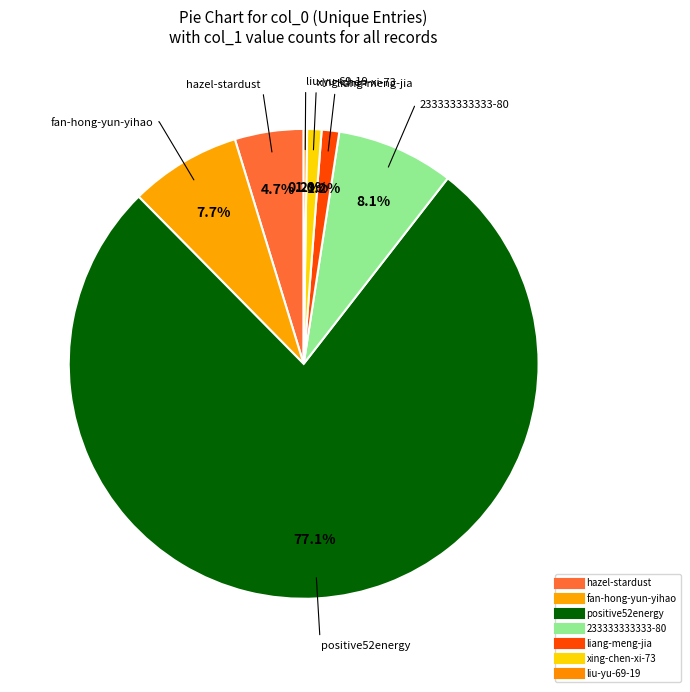

The liu-yu-69-19 slice represents 6% of the pie. True or false?

False